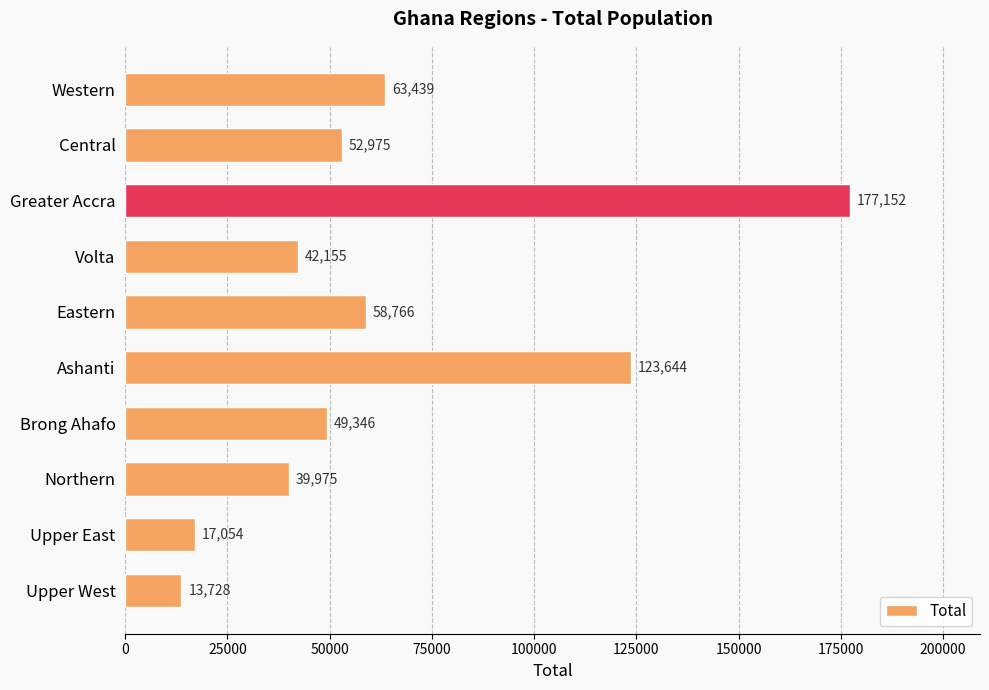

Reading top to bottom, list all the values displayed in this chart.

63439	52975	177152	42155	58766	123644	49346	39975	17054	13728